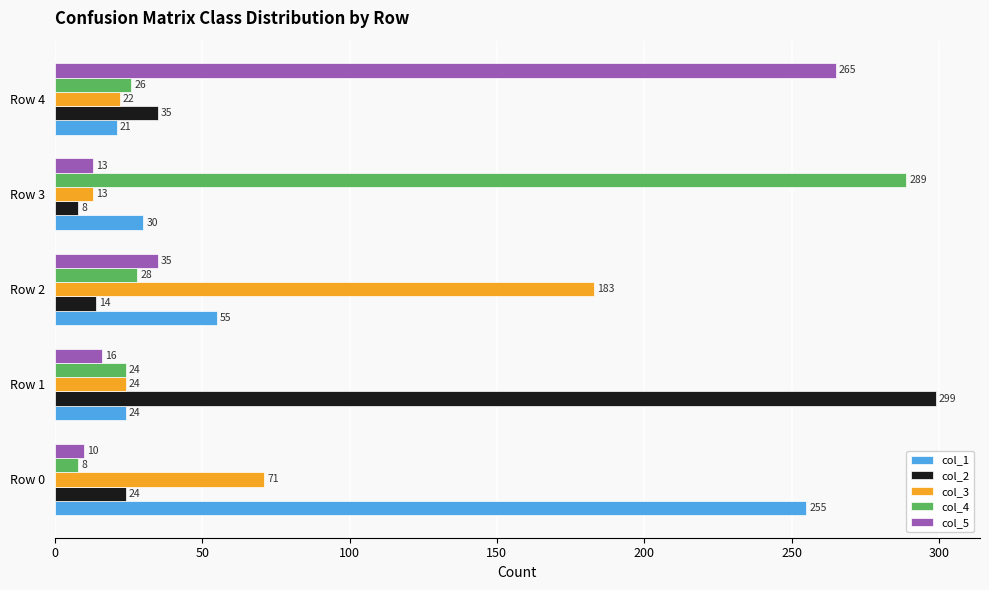

At which label does col_3 reach its minimum?

Row 3